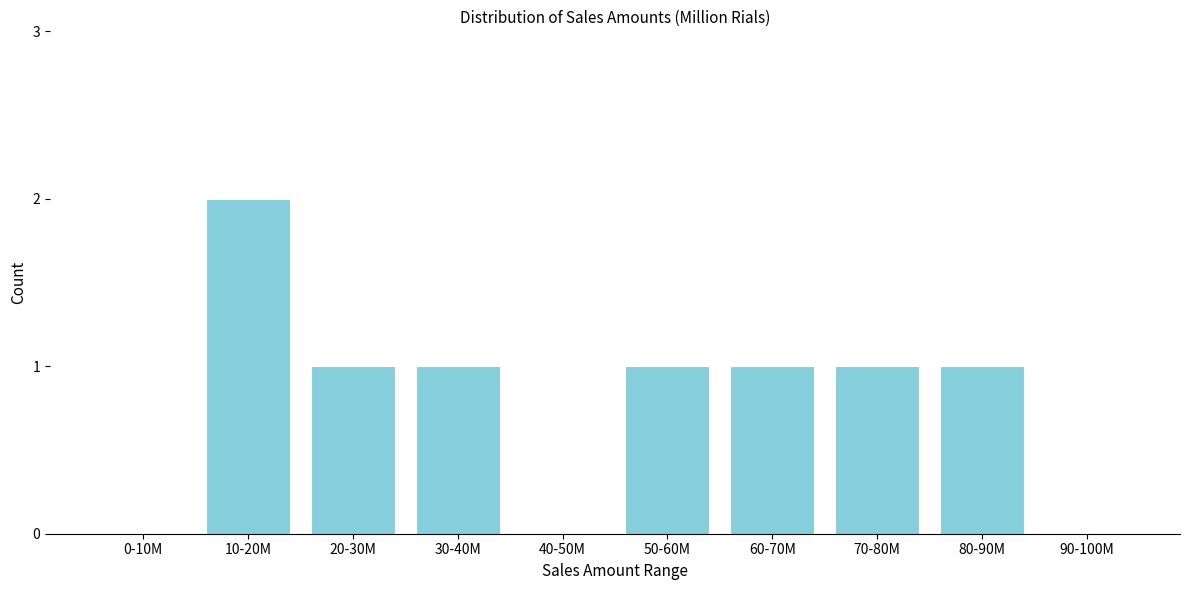

Reading right to left, list all the values displayed in this chart.

90-100M=0	80-90M=1	70-80M=1	60-70M=1	50-60M=1	40-50M=0	30-40M=1	20-30M=1	10-20M=2	0-10M=0